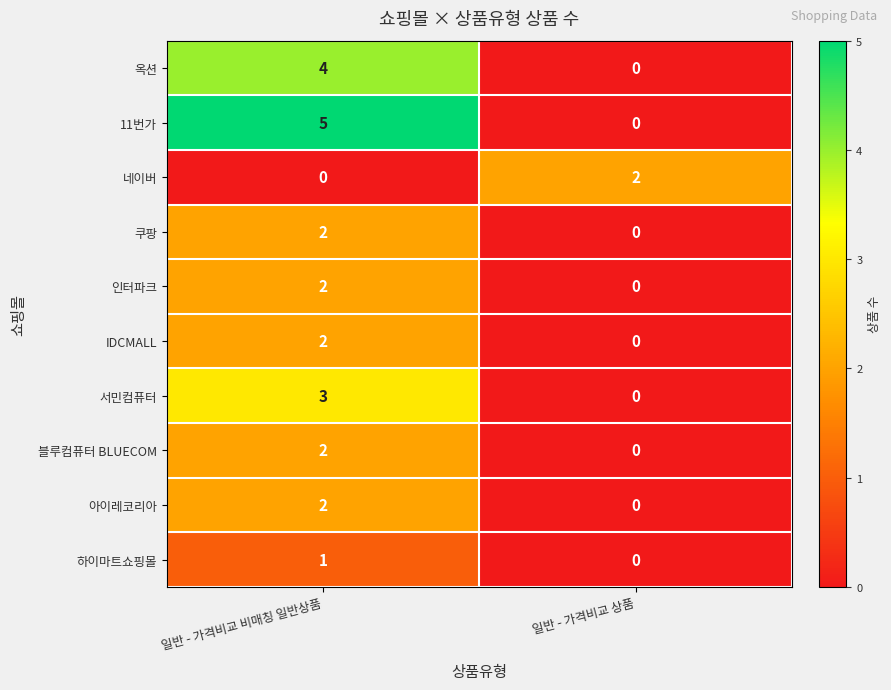

Reading right to left, list all the values displayed in this chart.

옥션: 0	4
11번가: 0	5
네이버: 2	0
쿠팡: 0	2
인터파크: 0	2
IDCMALL: 0	2
서민컴퓨터: 0	3
블루컴퓨터 BLUECOM: 0	2
아이레코리아: 0	2
하이마트쇼핑몰: 0	1